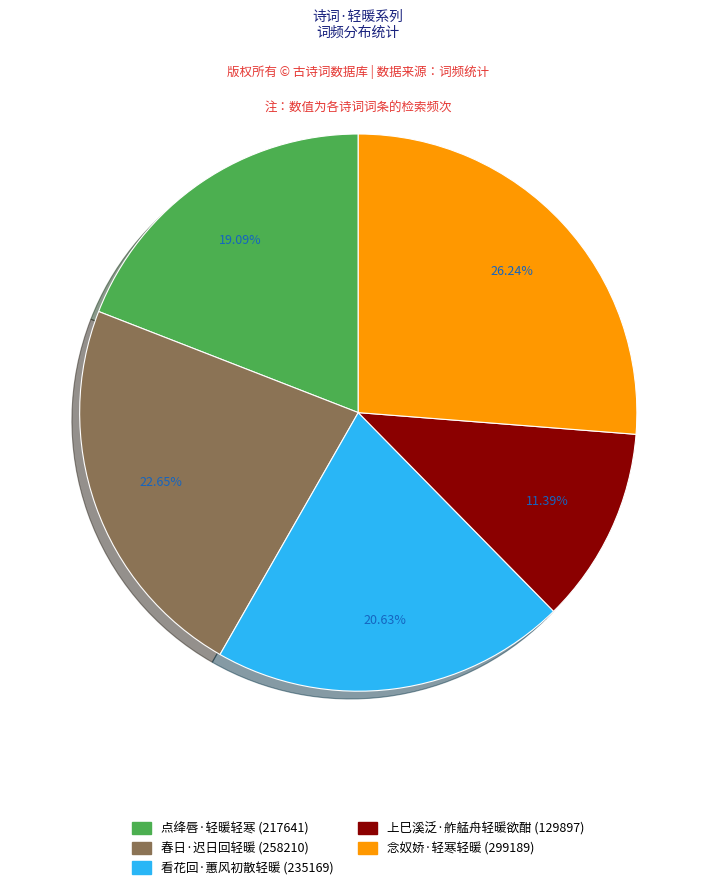

What percentage is the 上巳溪泛·舴艋舟轻暖欲酣 slice, to the nearest percent?

11%